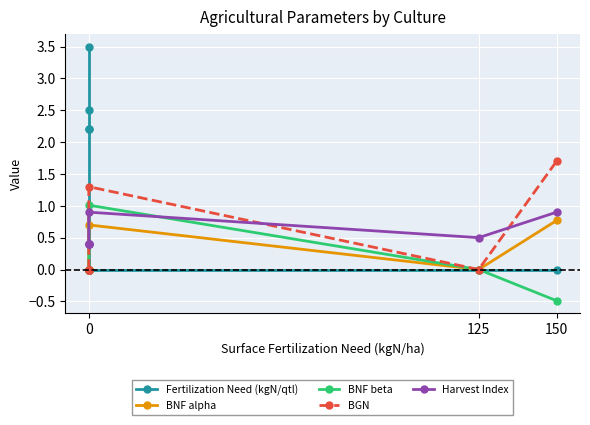

Count the Harvest Index values in the range 0 to 1.

7